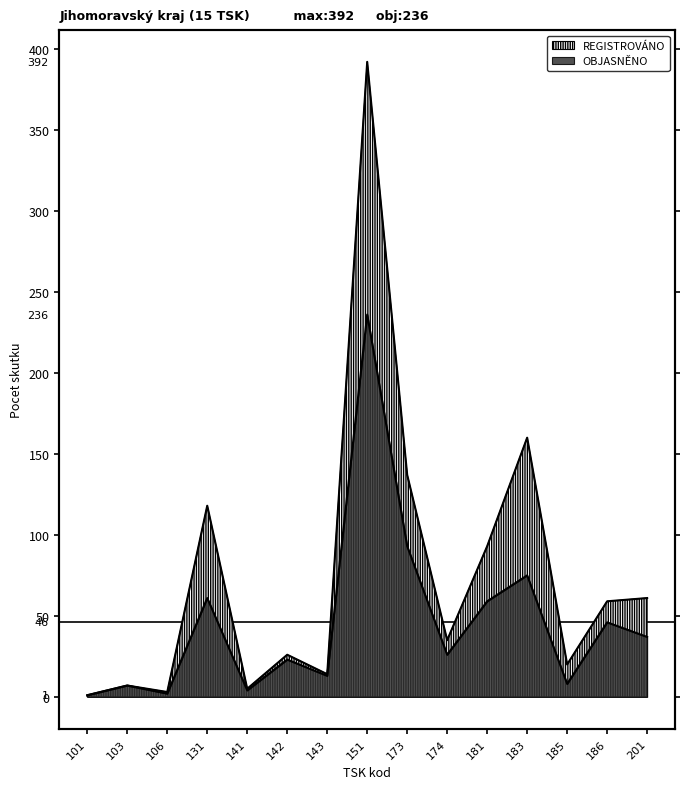

Reading left to right, what are all the values shown in this chart?

REGISTROVANO: 101=1	103=7	106=3	131=118	141=5	142=26	143=14	151=392	173=137	174=35	181=93	183=160	185=20	186=59	201=61
OBJASNENO: 101=1	103=7	106=2	131=61	141=4	142=23	143=13	151=236	173=93	174=26	181=59	183=75	185=8	186=46	201=37